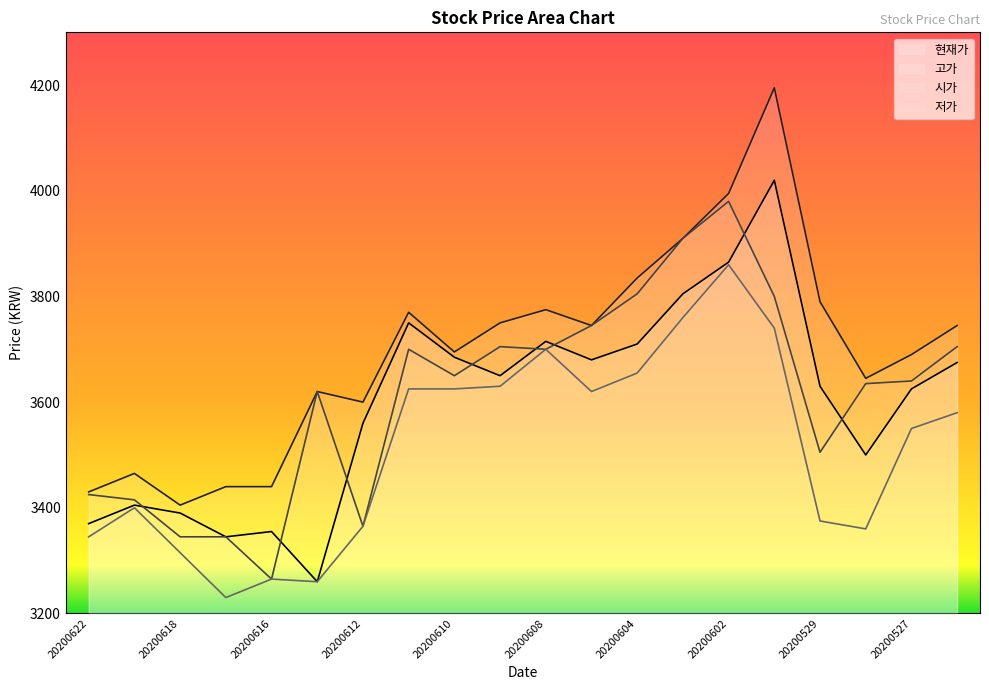

How many values in the 고가 series exceed 3745?

8